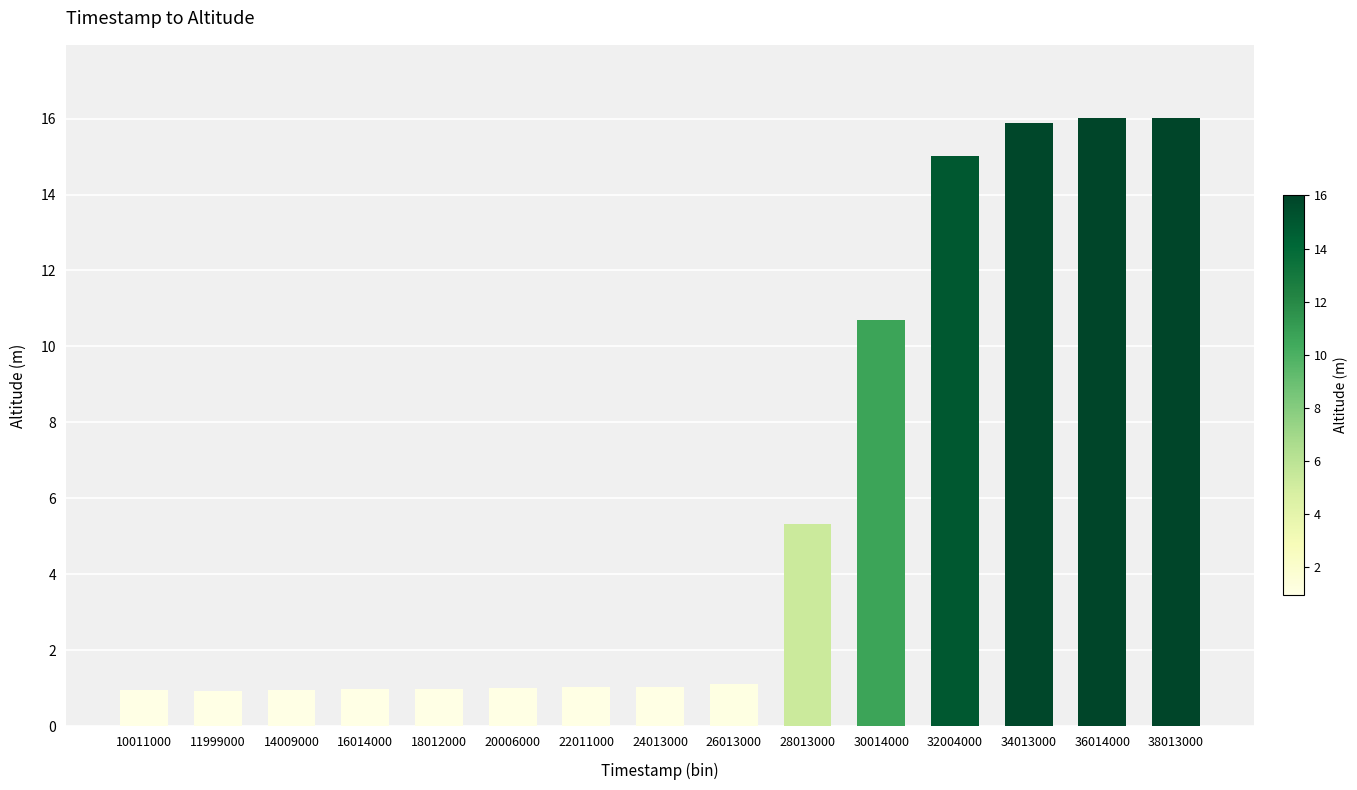

What is the difference between the maximum and minimum values?

15.1